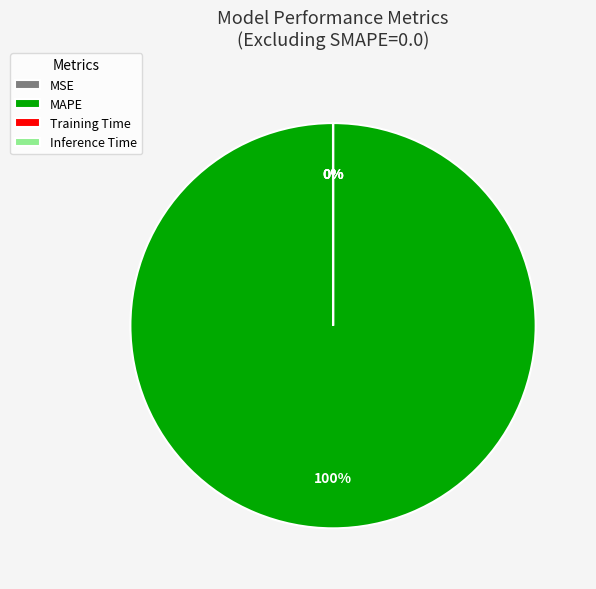

True or false: Training Time accounts for 0% of the total.

True